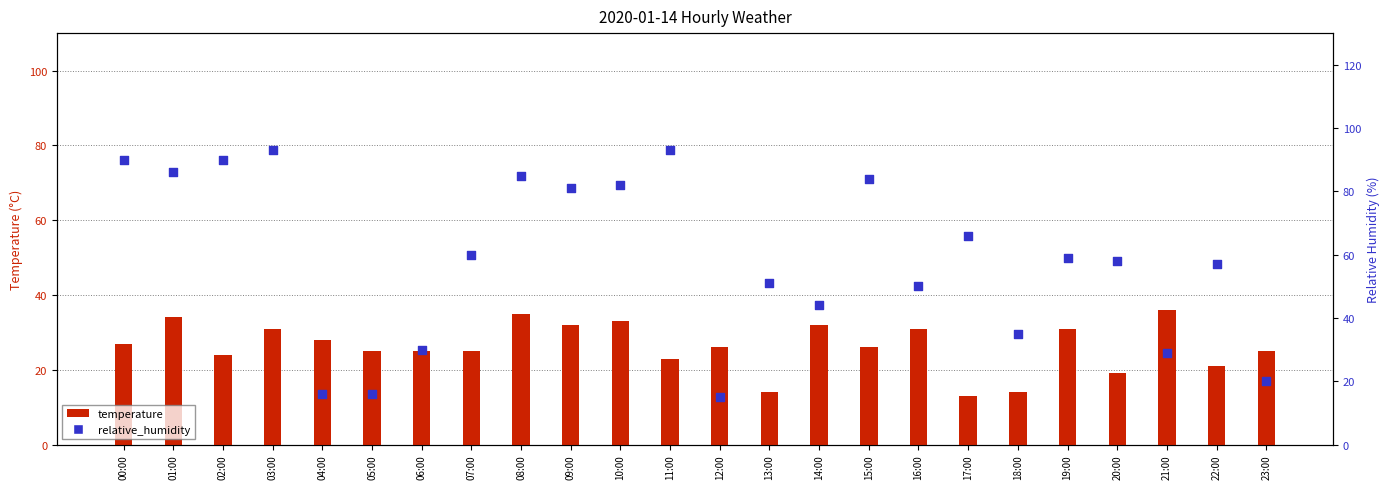

At how many categories does at least one series exceed 29?

20